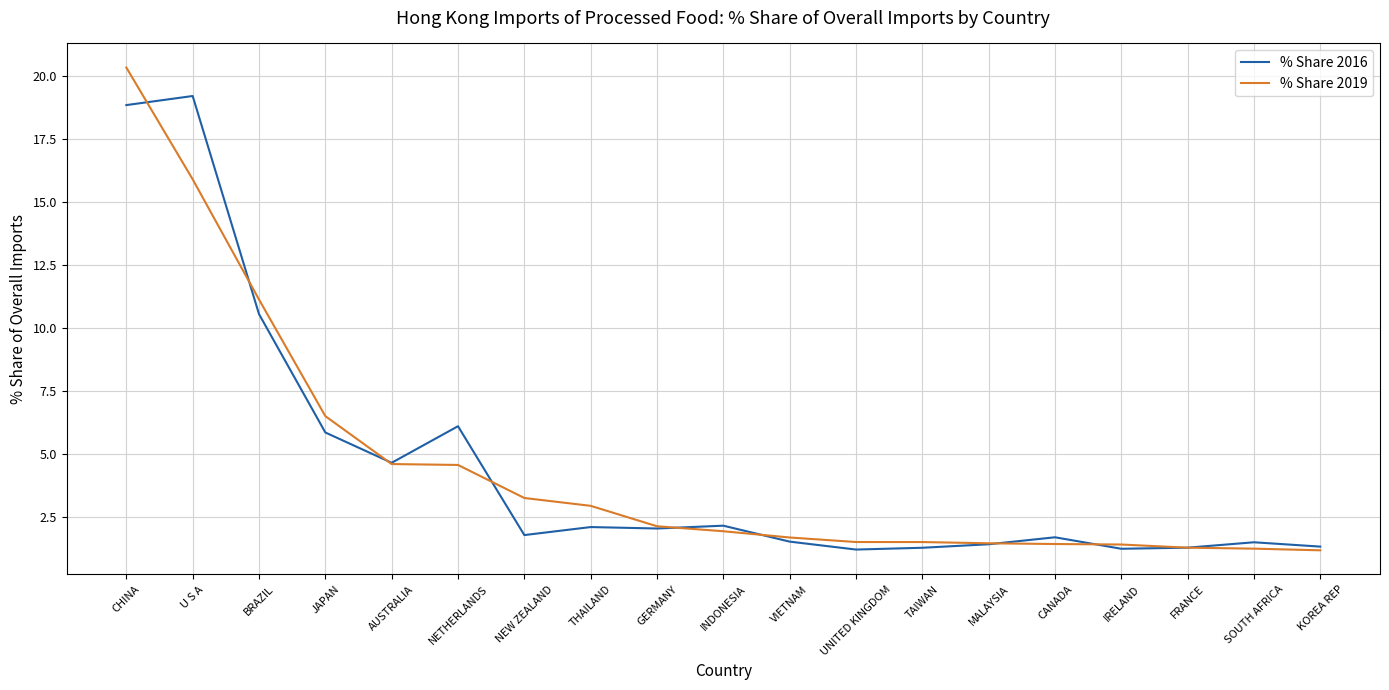

What is the total value across all series at IRELAND?

2.6